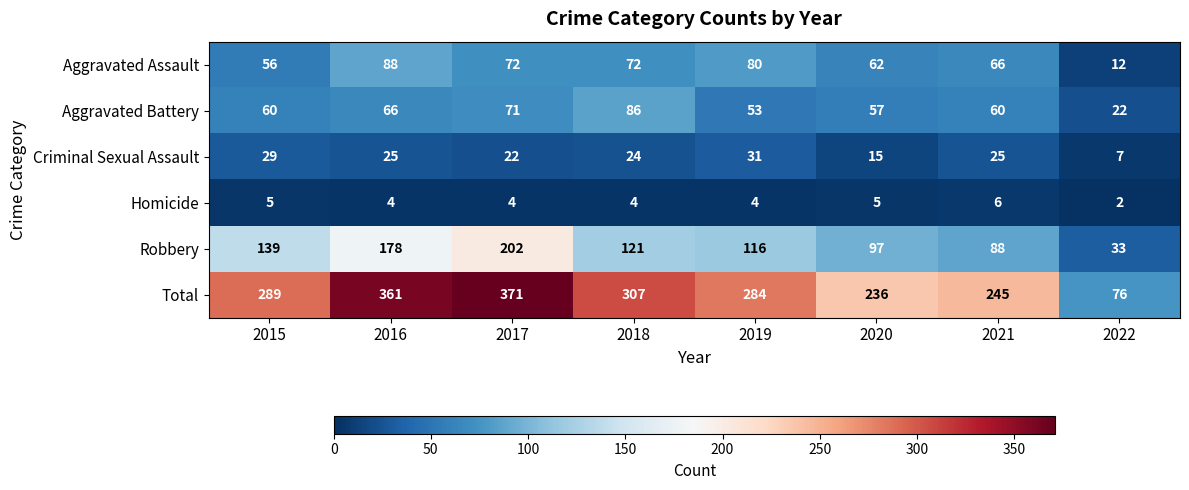

At how many categories does at least one series exceed 215?

7